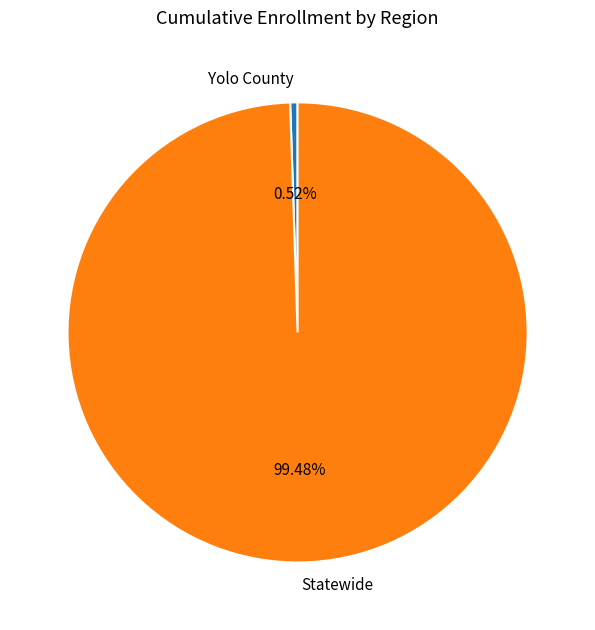

What is the largest slice in the pie chart?

Statewide